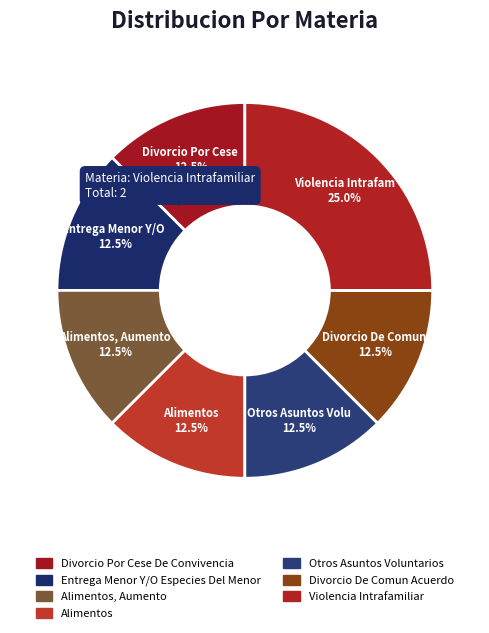

What is the largest slice in the pie chart?

Violencia Intrafamiliar